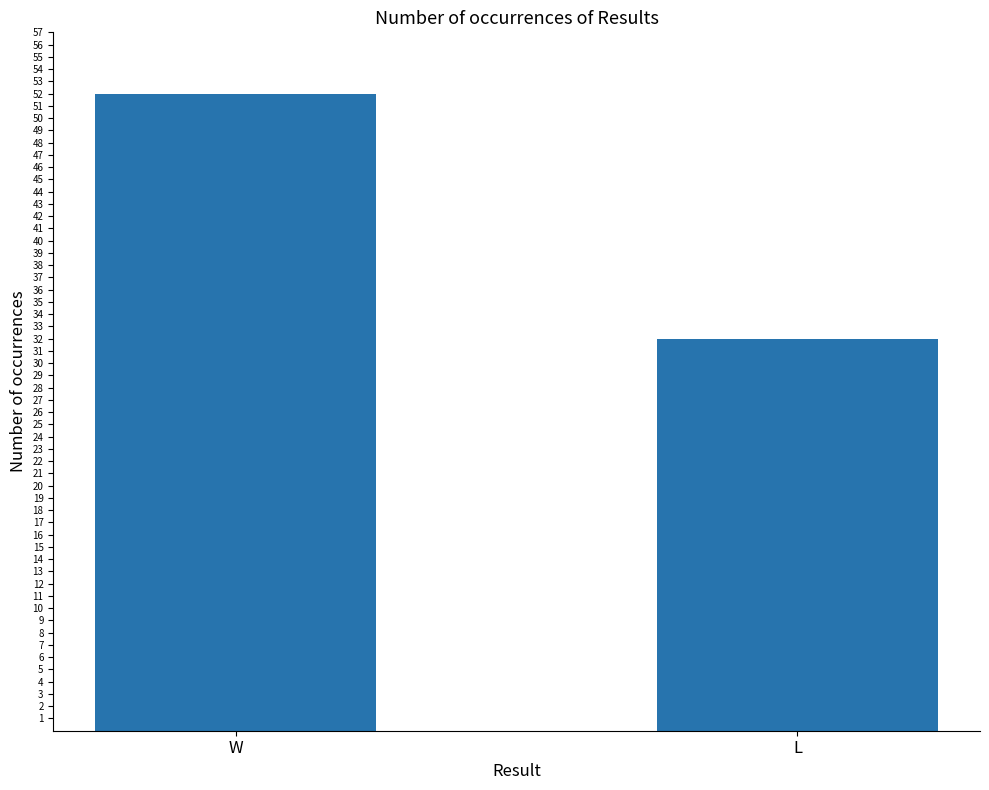

What is the change in value from W to L?

-20